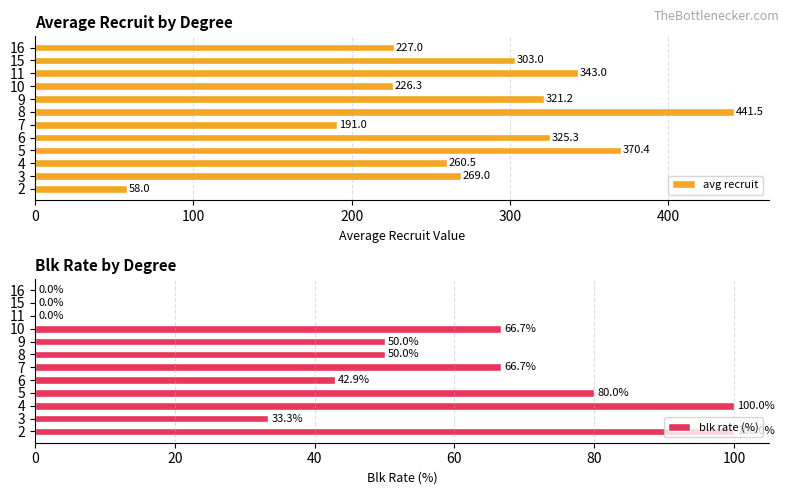

Which category has the highest value in the avg recruit series?

8